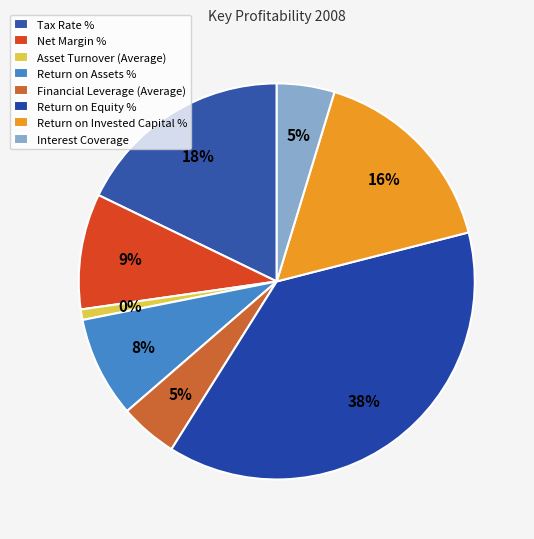

Is it true that Return on Assets % is 17% of the pie?

False